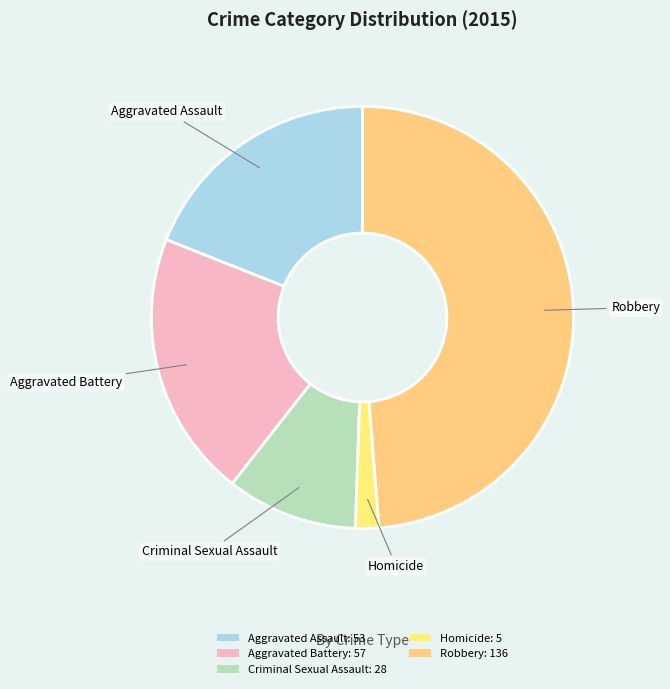

Count the number of slices in the pie.

5